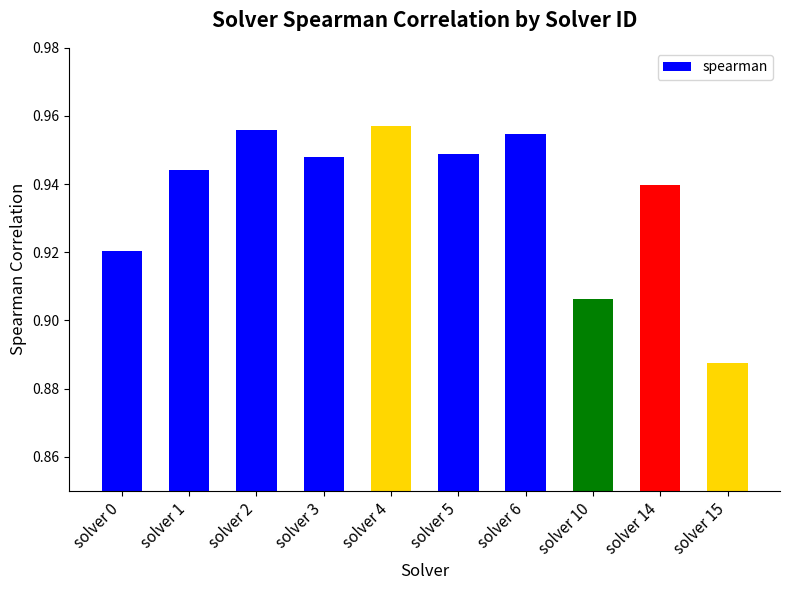

At which label is the value closest to 0?

solver 15